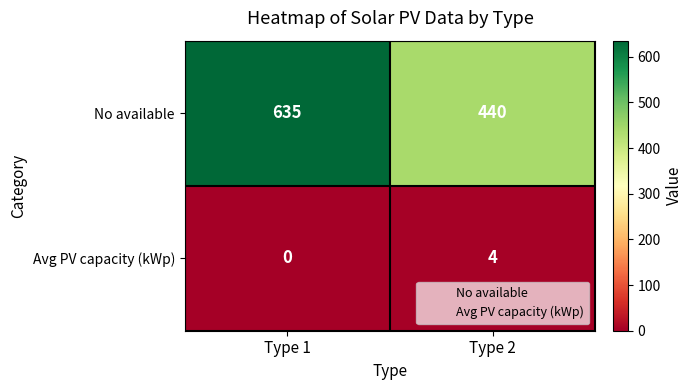

Rank the series by their maximum value, from highest to lowest.

No available, Avg PV capacity (kWp)